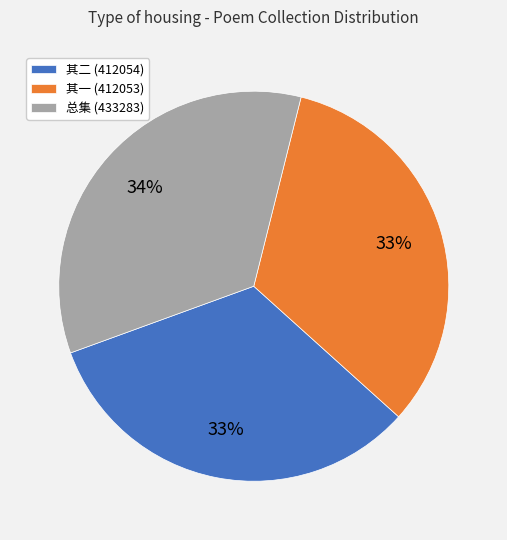

Approximately how many times larger is the value at 其二 (412054) compared to 其一 (412053)?

1.0